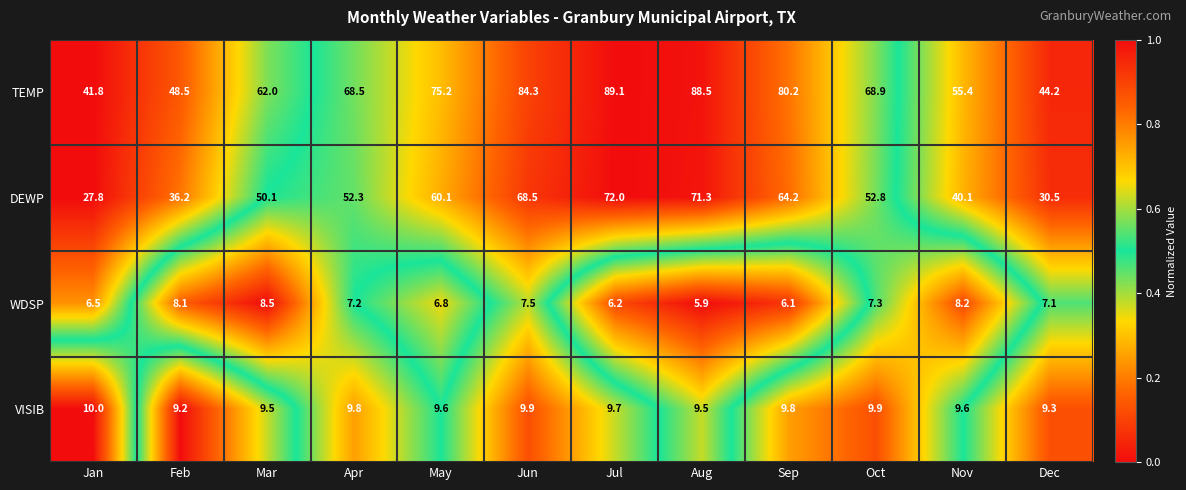

Which series has the largest range (max minus min)?

TEMP